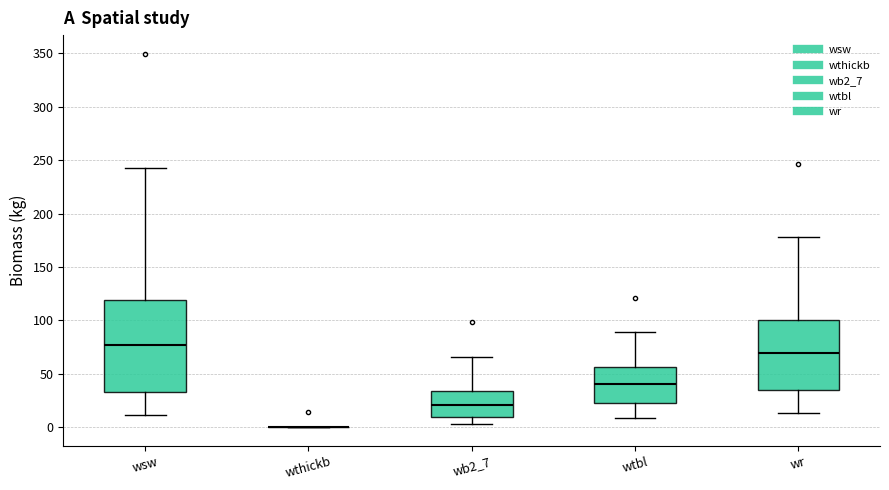

Where does the median line of the box for wtbl sit on the y-axis? The values are not printed on the chart, so give them approximately, as read against the axis.

40